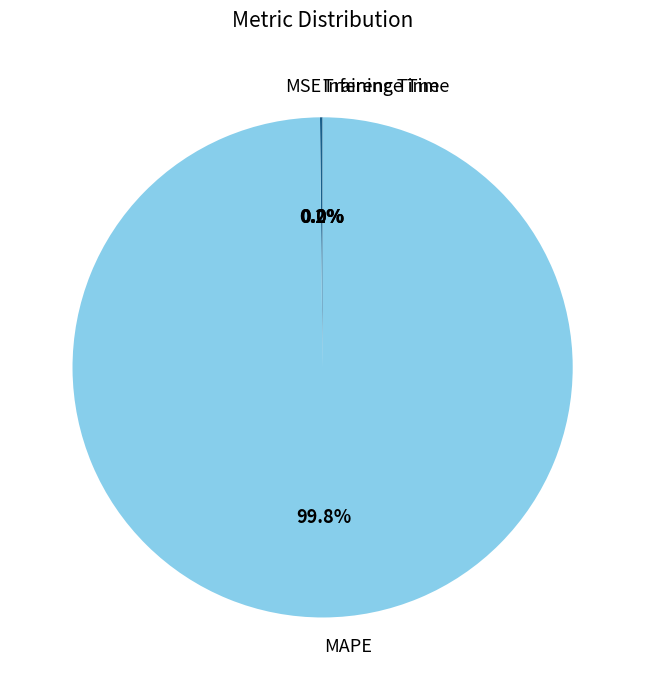

Is there a majority slice in this chart?

Yes